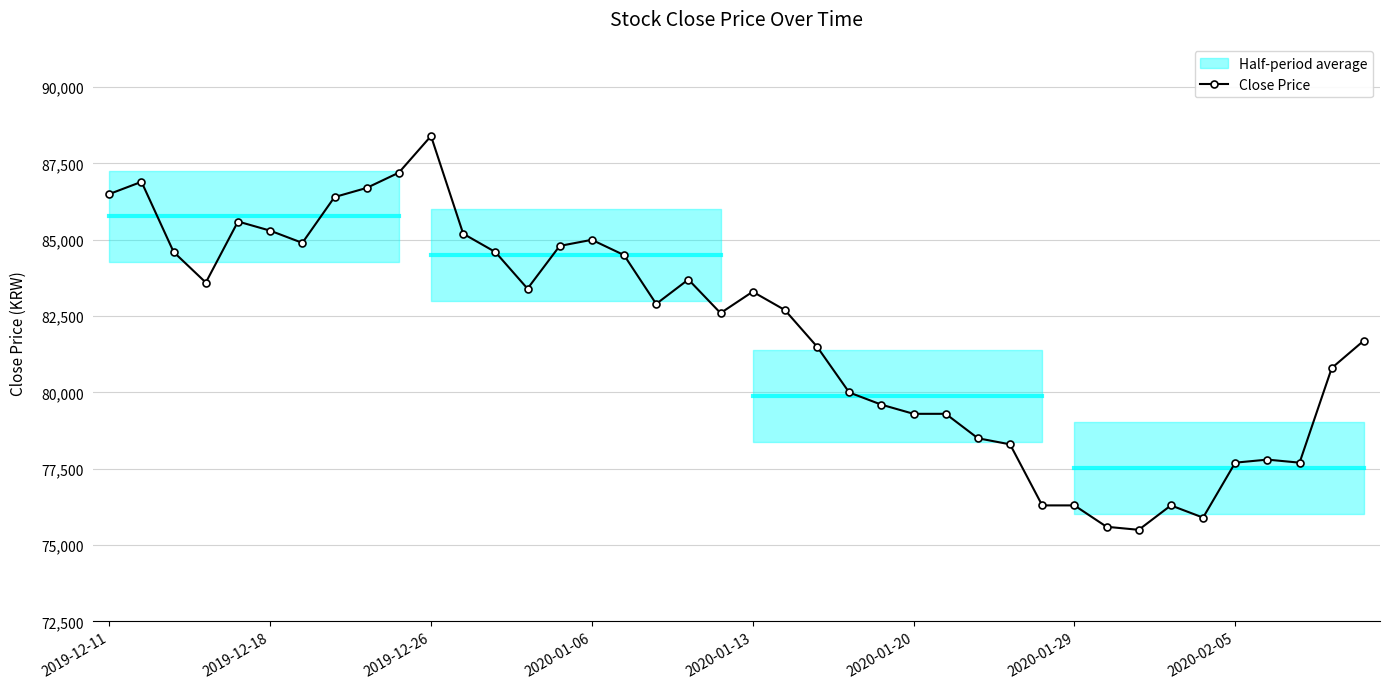

The chart shows a value of 31308 at 31. True or false?

False